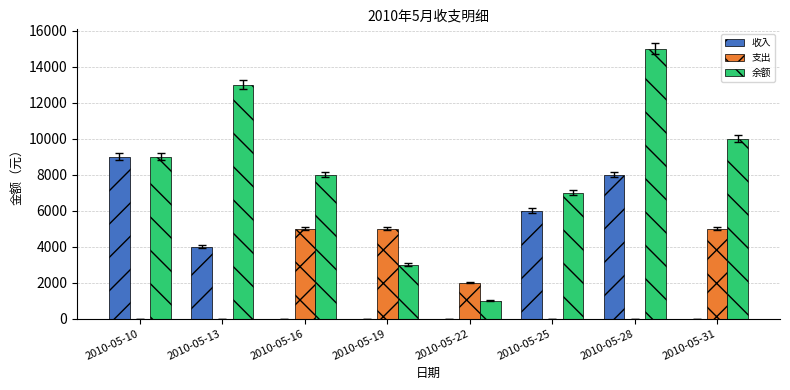

Which series changed the most between 2010-05-25 and 2010-05-28?

余额